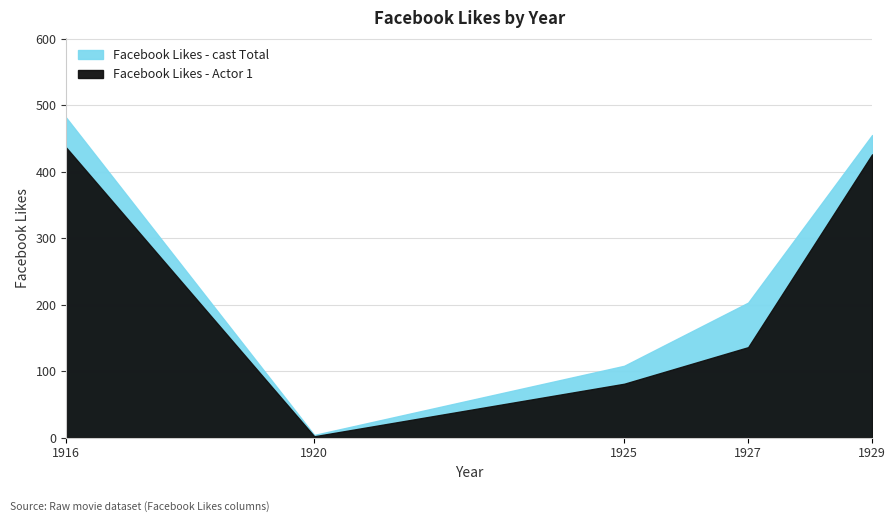

Reading left to right, transcribe all the data shown in this chart.

Facebook Likes - Actor 1: 436	2	81	136	426
Facebook Likes - cast Total: 481	4	108	203	455